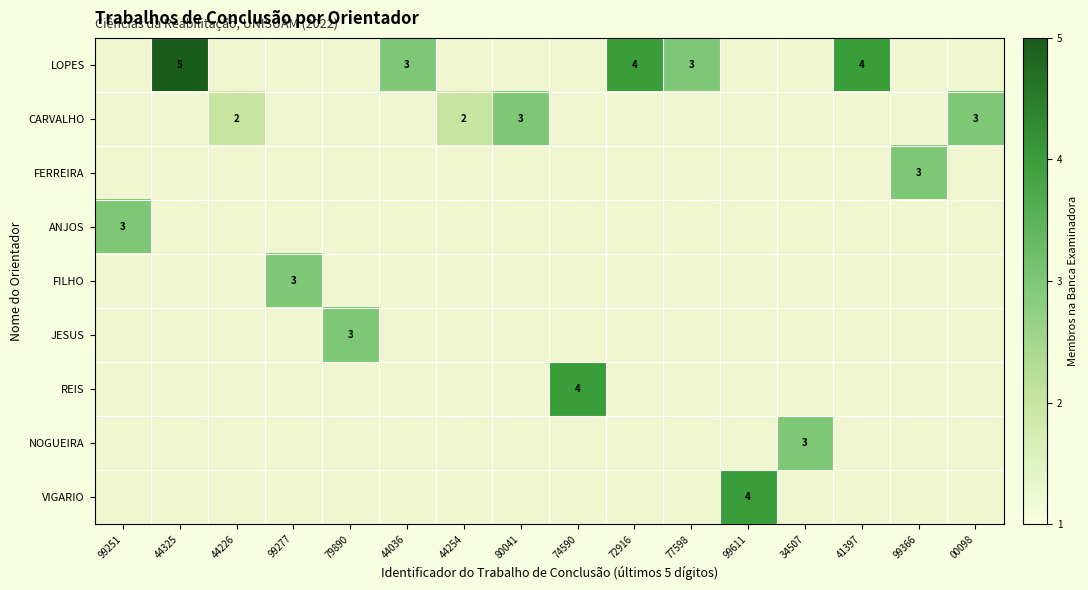

At how many categories does at least one series exceed 4?

1